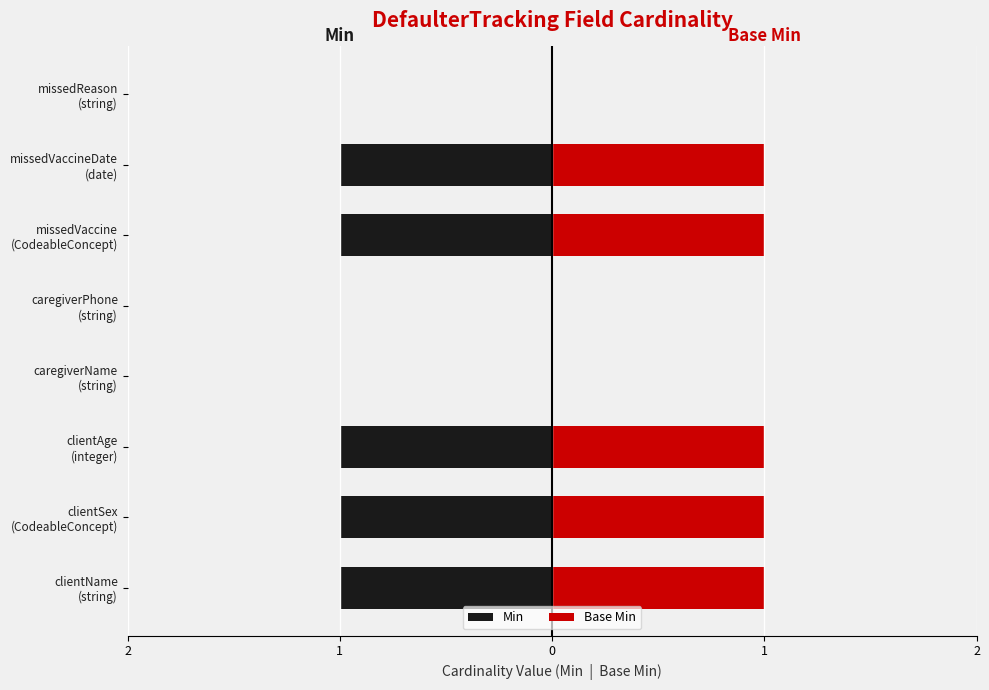

What value does the Min series have at clientSex (CodeableConcept)?

-1